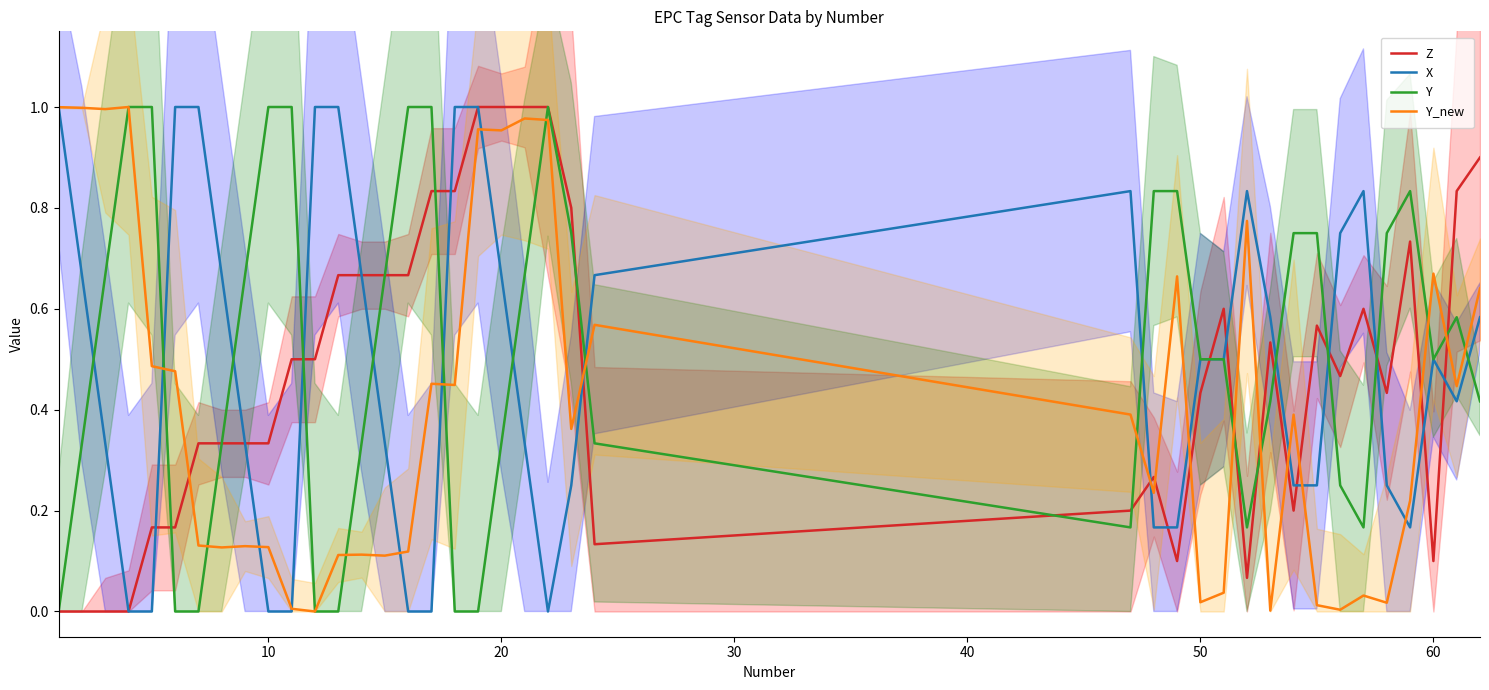

What is the sum of all Y_new values?

16.2